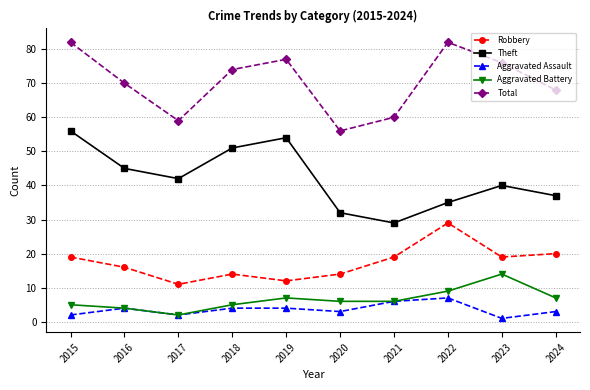

Reading left to right, list all the values displayed in this chart.

Robbery: 2015=19	2016=16	2017=11	2018=14	2019=12	2020=14	2021=19	2022=29	2023=19	2024=20
Theft: 2015=56	2016=45	2017=42	2018=51	2019=54	2020=32	2021=29	2022=35	2023=40	2024=37
Aggravated Assault: 2015=2	2016=4	2017=2	2018=4	2019=4	2020=3	2021=6	2022=7	2023=1	2024=3
Aggravated Battery: 2015=5	2016=4	2017=2	2018=5	2019=7	2020=6	2021=6	2022=9	2023=14	2024=7
Total: 2015=82	2016=70	2017=59	2018=74	2019=77	2020=56	2021=60	2022=82	2023=76	2024=68